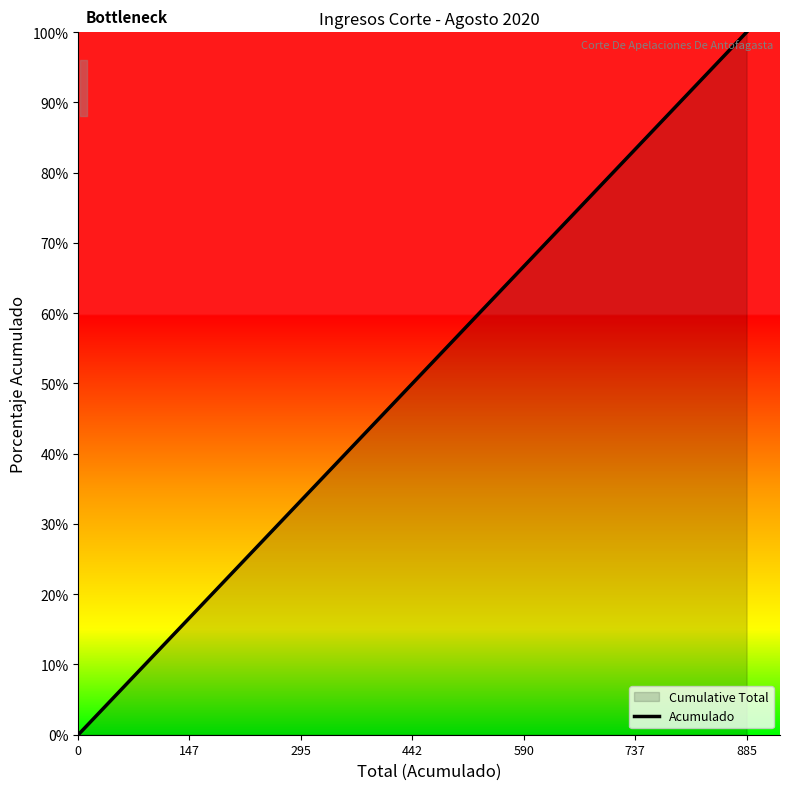

True or false: the data shows 0.0 at 0.

True